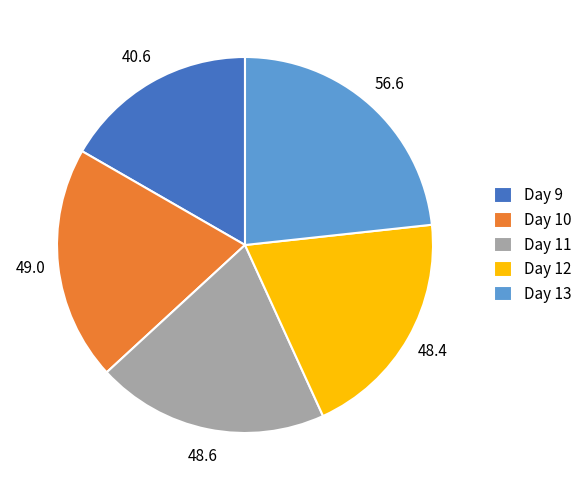

Combined, do Day 11 and Day 12 account for over 50%?

No